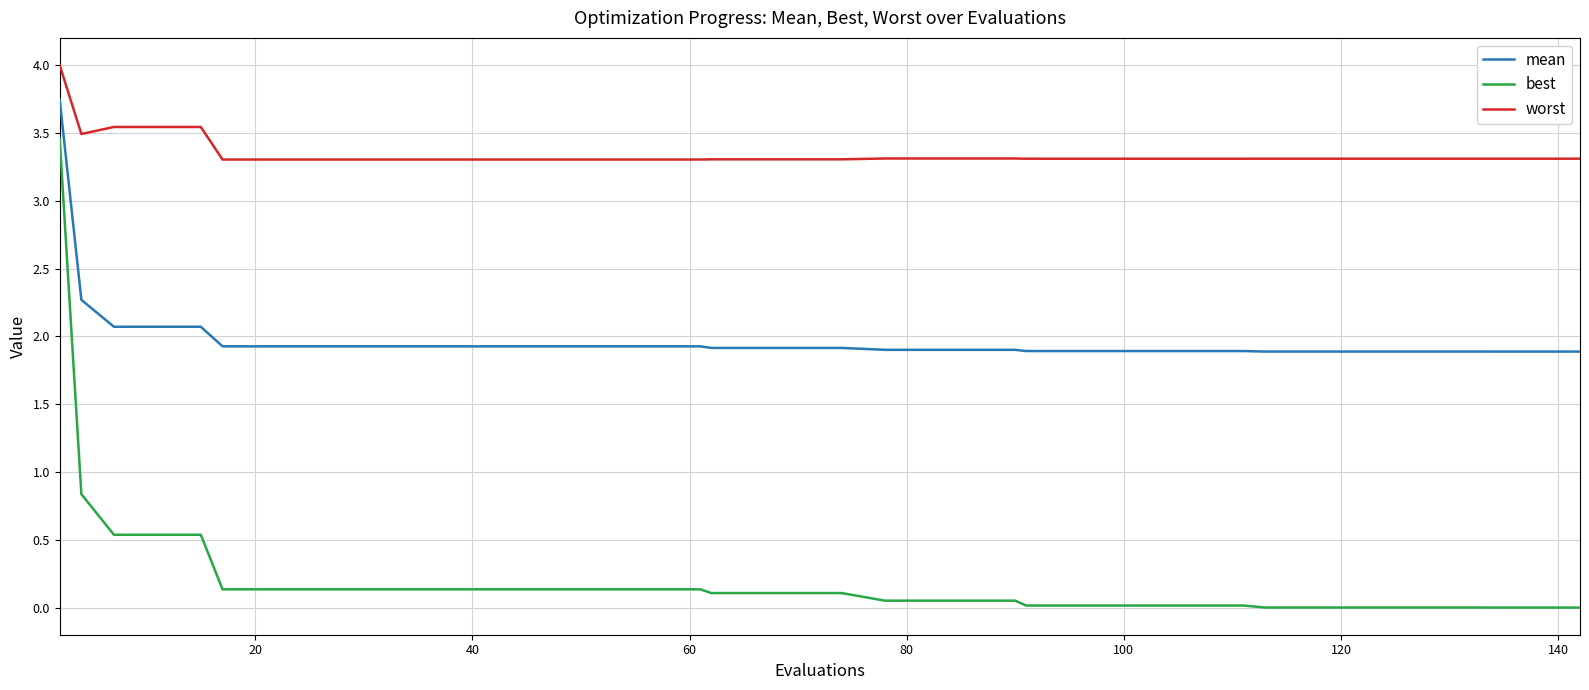

Rank the series by their maximum value, from lowest to highest.

best, mean, worst